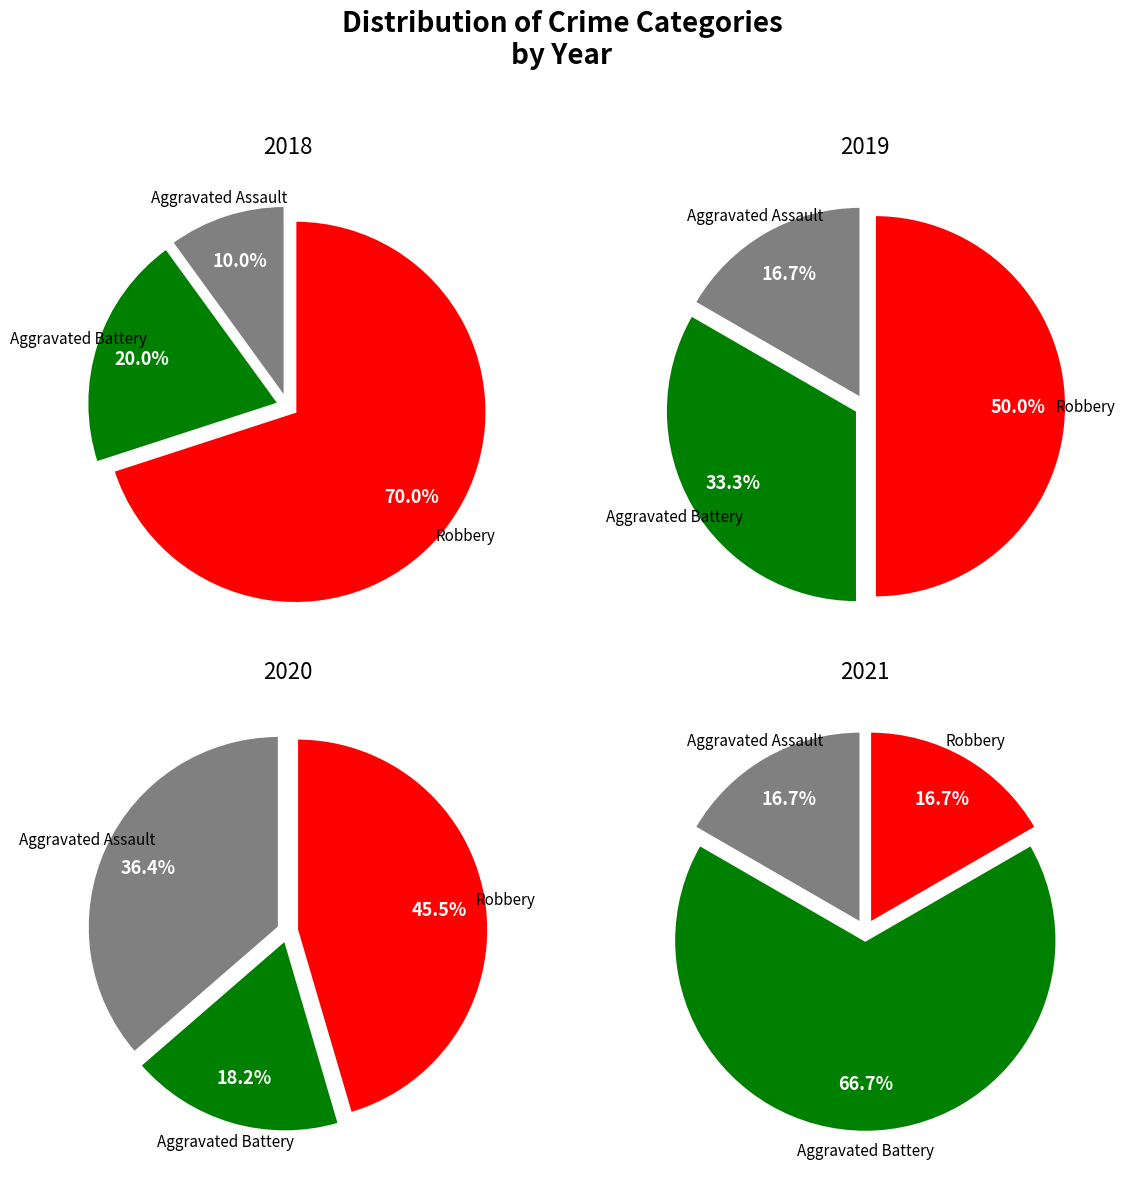

To the nearest percent, what is the difference between the Robbery and Aggravated Assault slice percentages?

33%